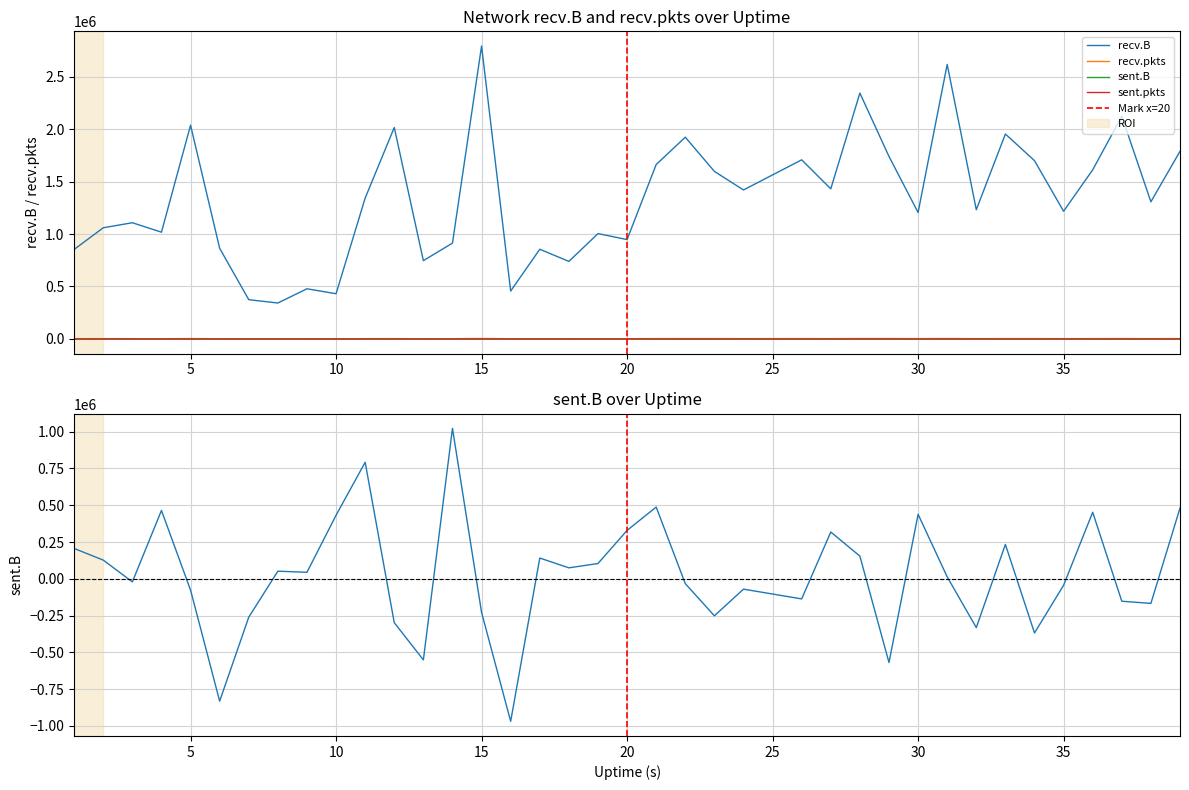

True or false: recv.B and sent.pkts intersect in this chart.

False